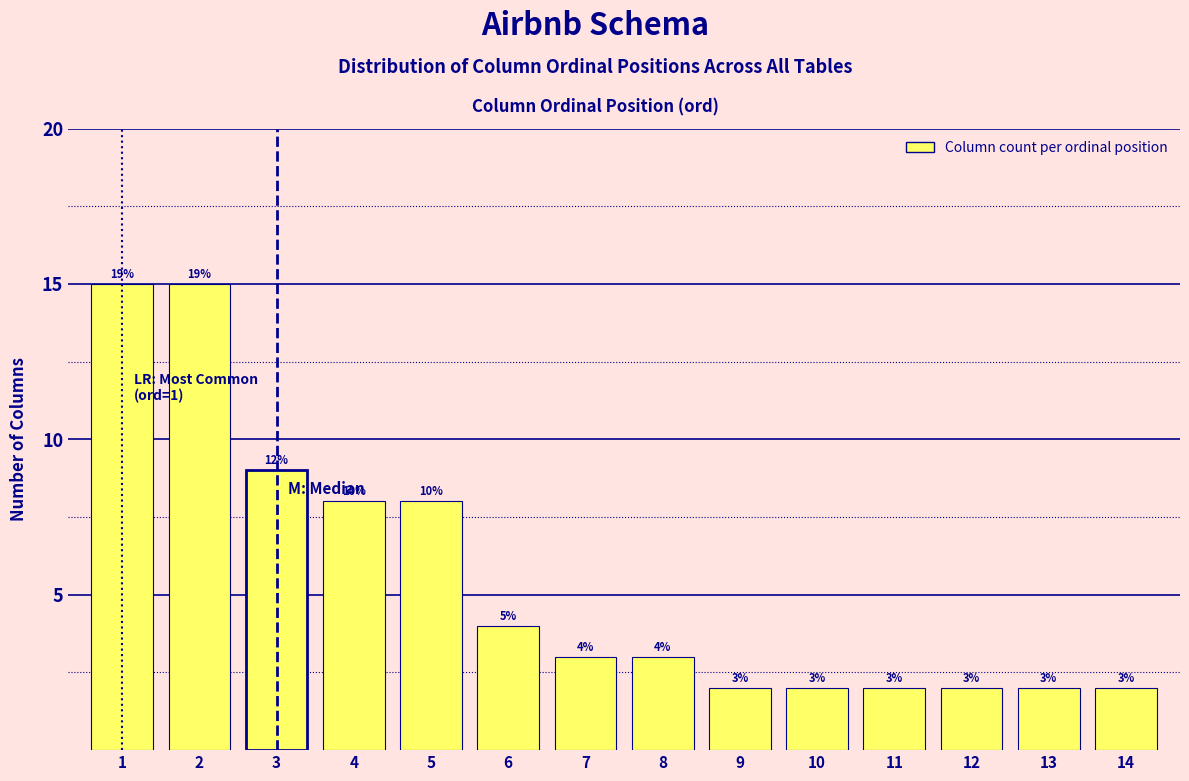

Reading left to right, transcribe all the data shown in this chart.

1=15	2=15	3=9	4=8	5=8	6=4	7=3	8=3	9=2	10=2	11=2	12=2	13=2	14=2